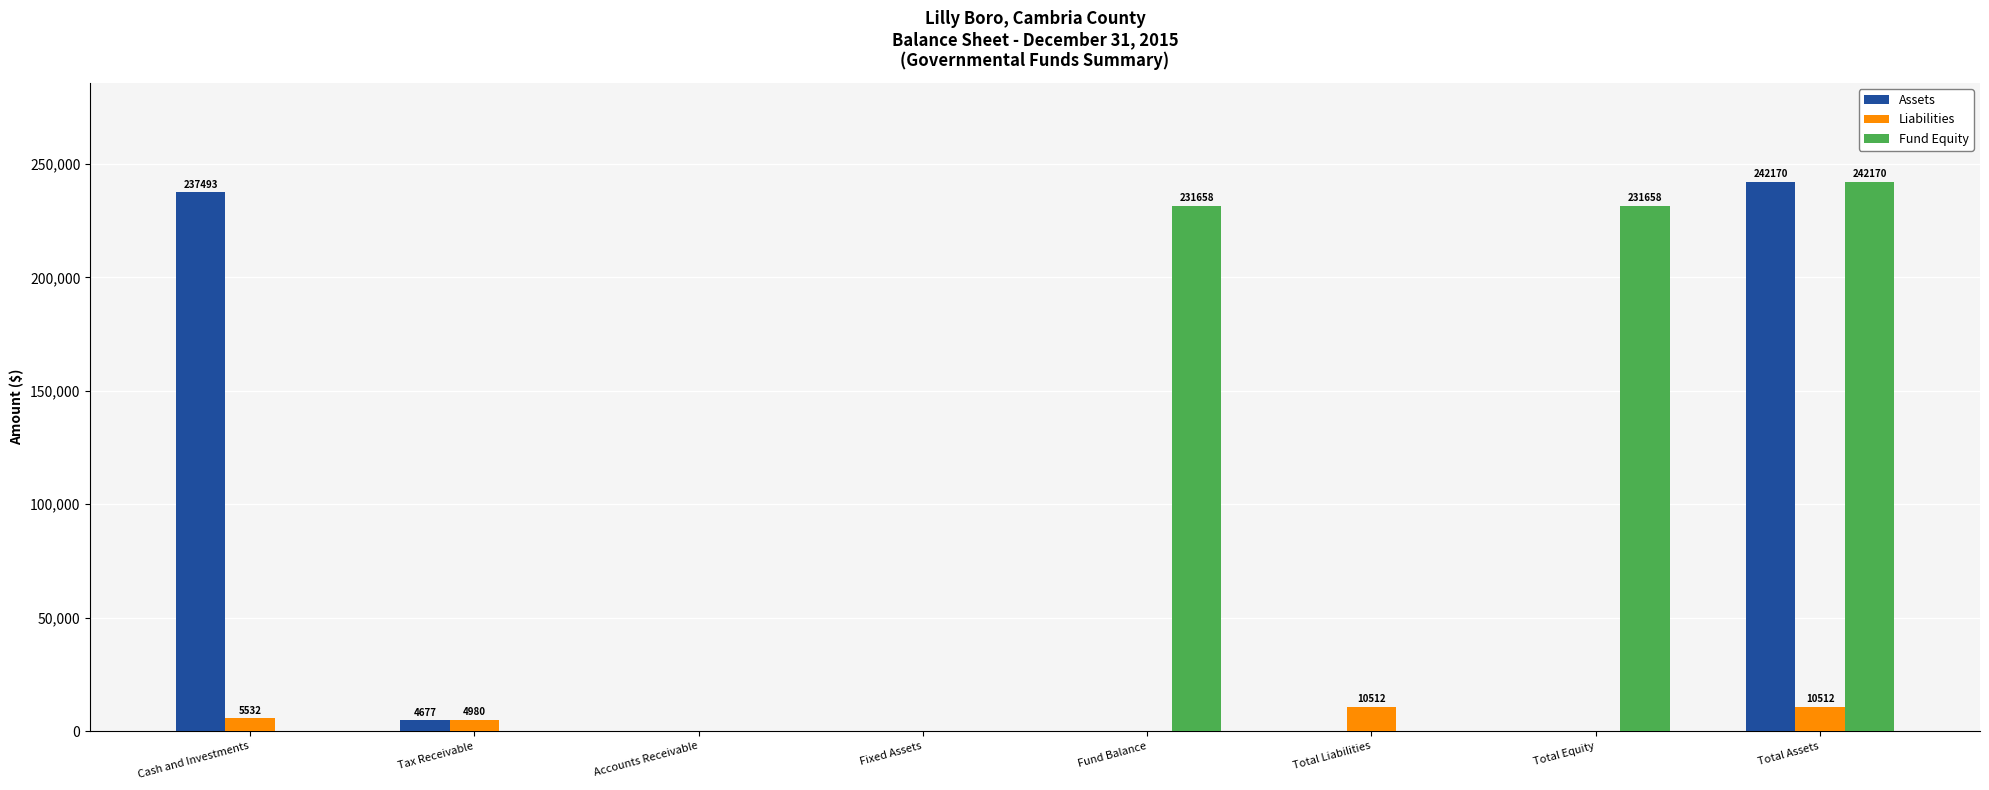

At which category is the sum across all series the highest?

Total Assets